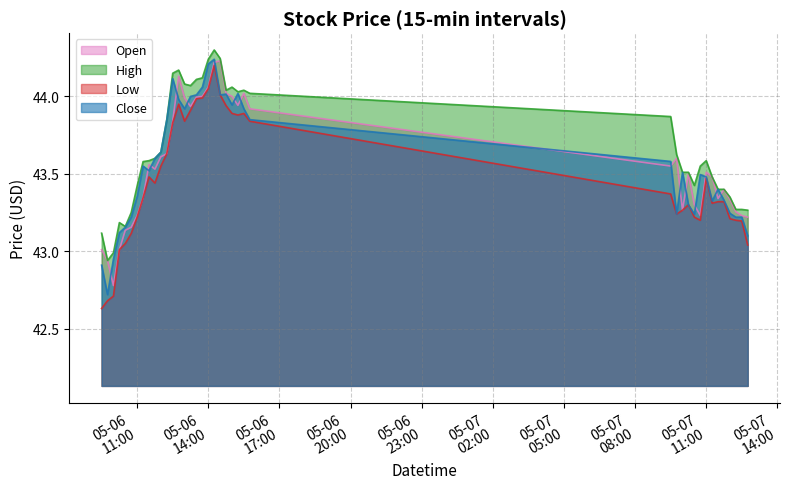

What is the value of the Open point at the 22nd from the left?

44.0